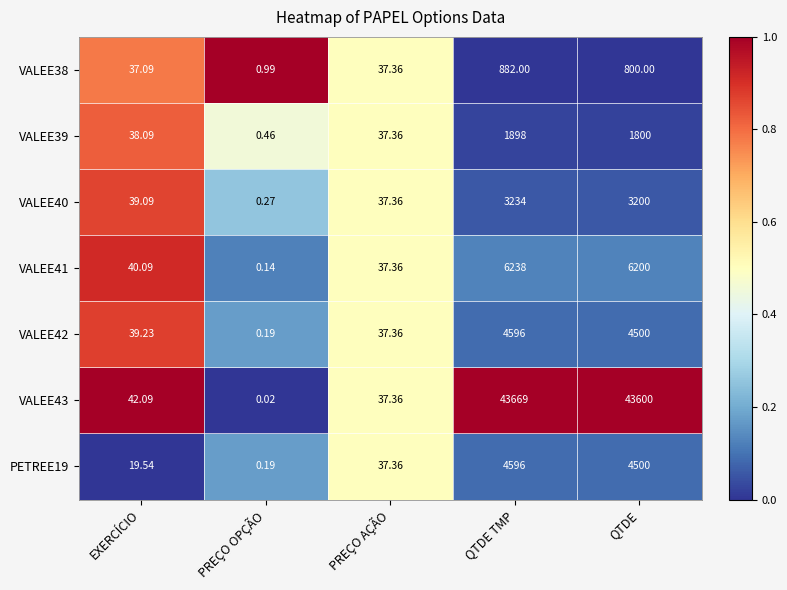

Where is VALEE42 nearest to the value 2298?

QTDE